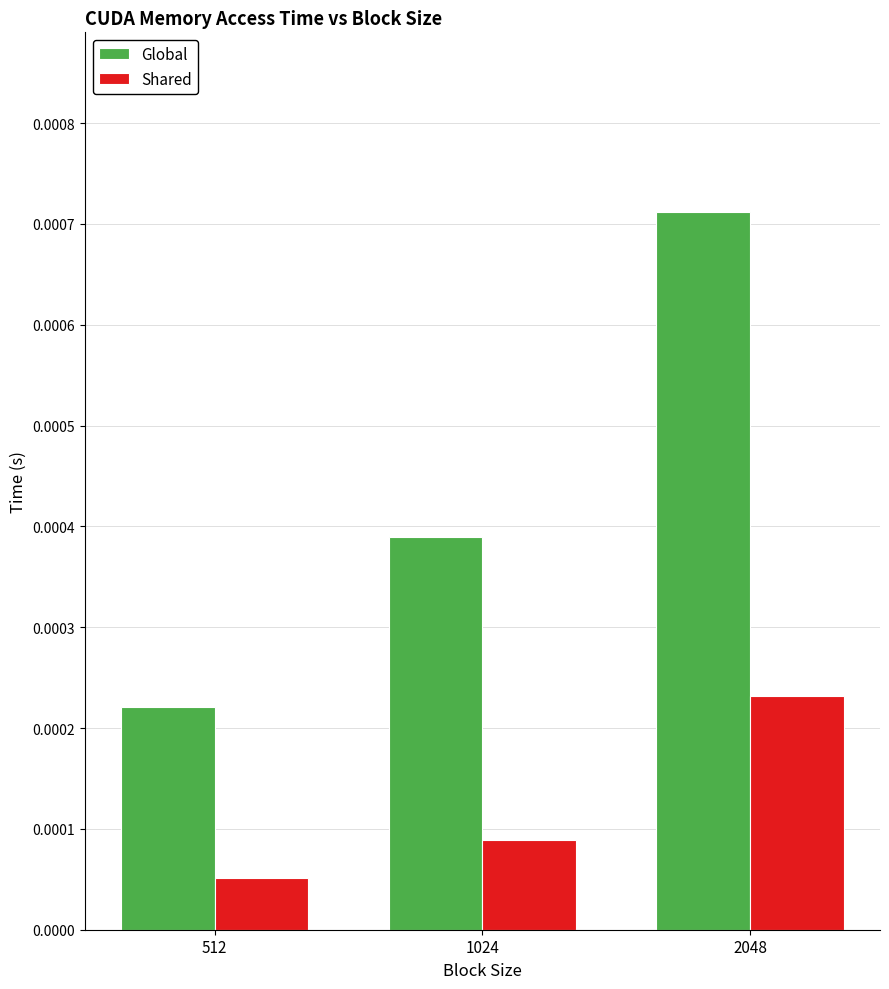

How many Global values are between 0 and 1?

3